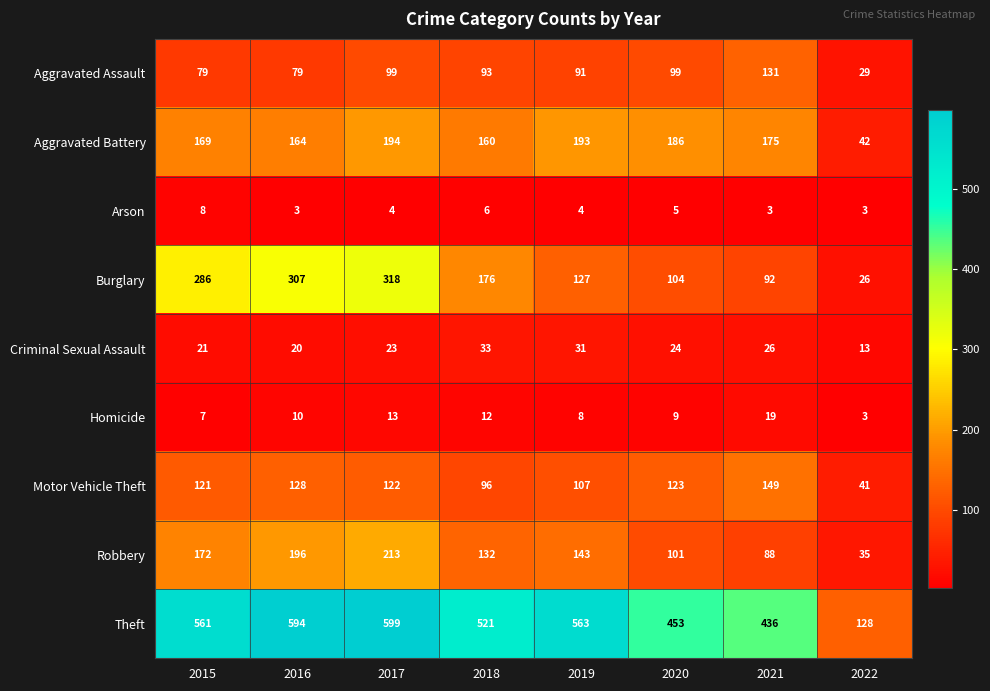

Which series has the widest spread of values?

Theft